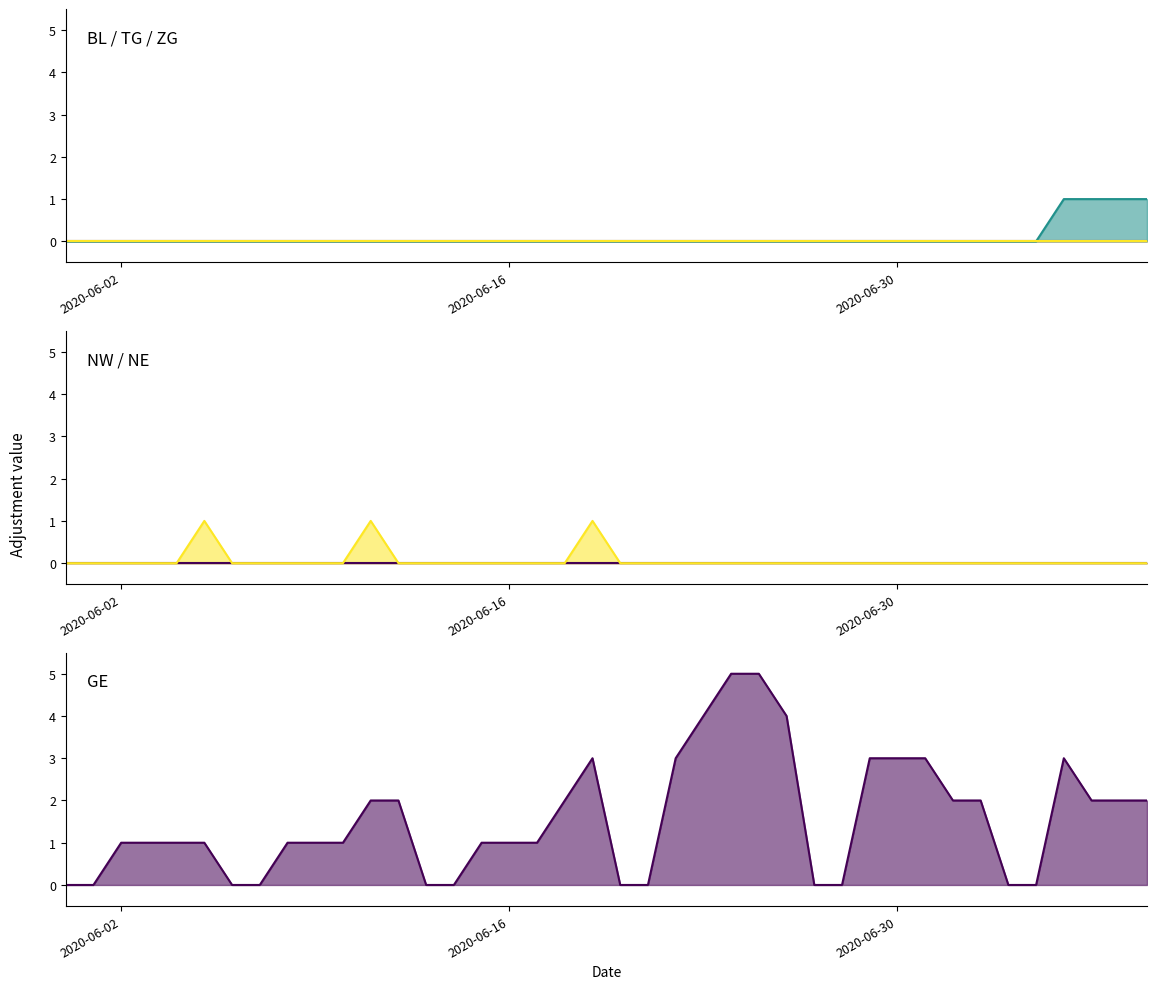

True or false: TG line has a value of 1 at 2020-06-16.

False